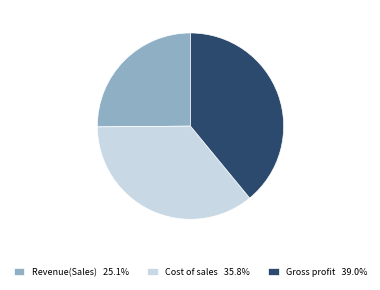

True or false: Cost of sales accounts for 41% of the total.

False